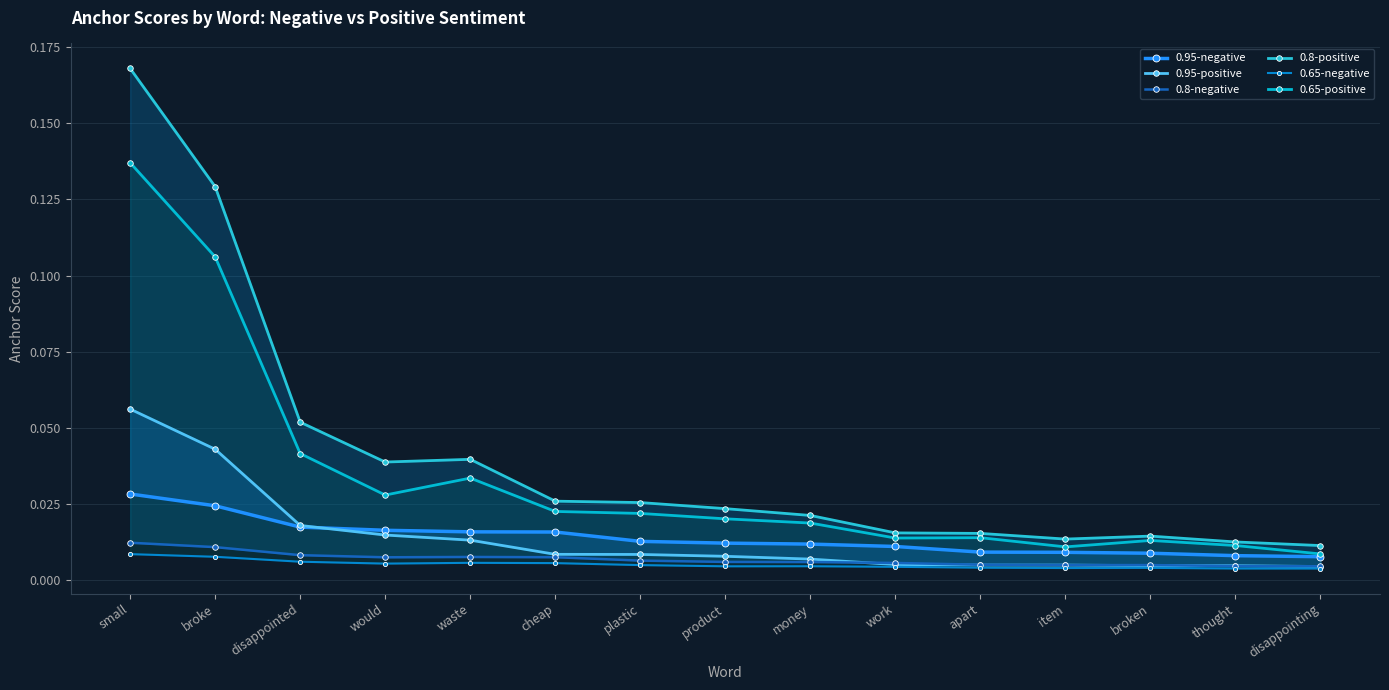

How many distinct data groups are displayed?

6